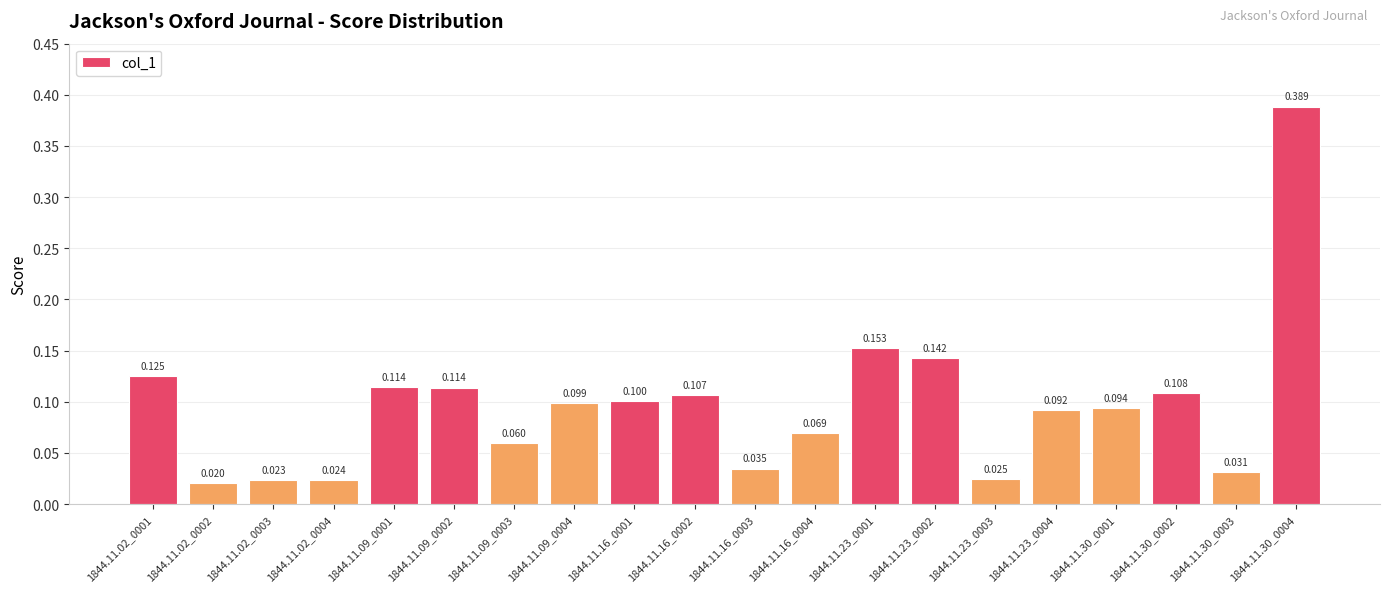

What is the label of the 13th bar from the left?

1844.11.23_0001